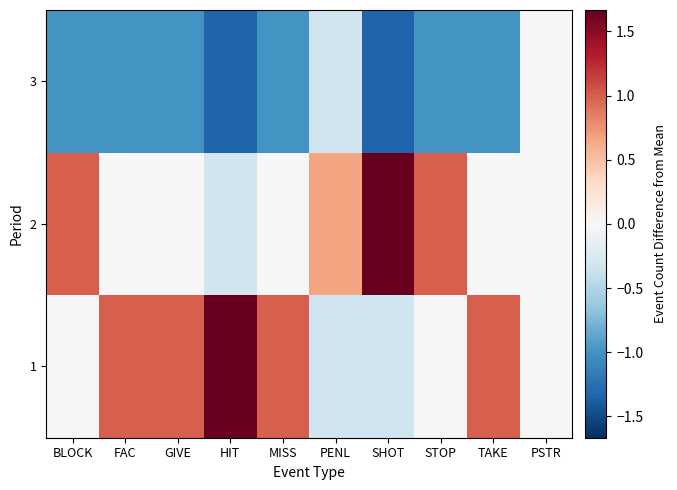

Which series has the largest total across all categories?

1